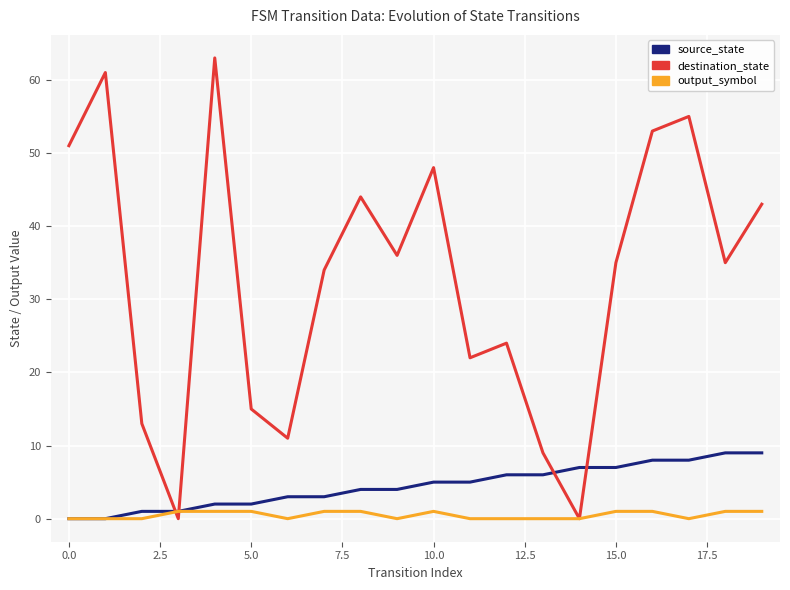

What is the maximum value shown in the chart?

63